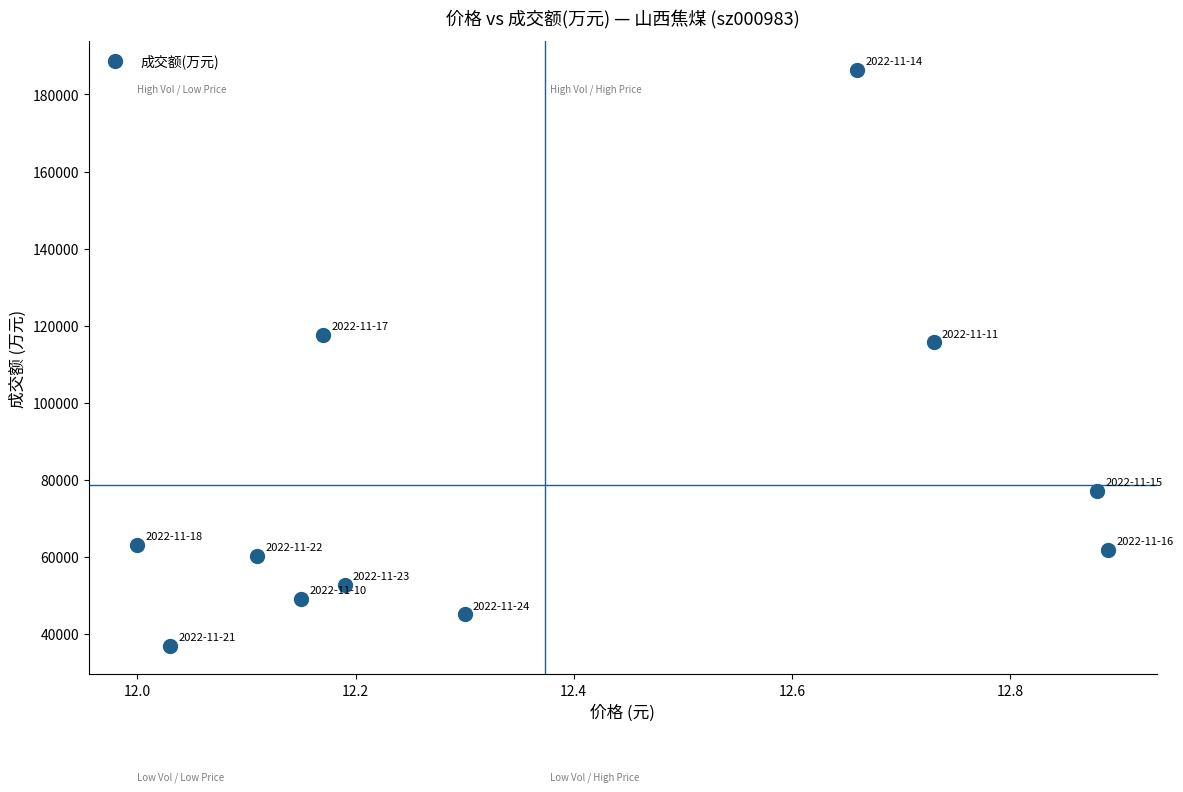

What Y value in the scatter plot is closest to 111733?

115709